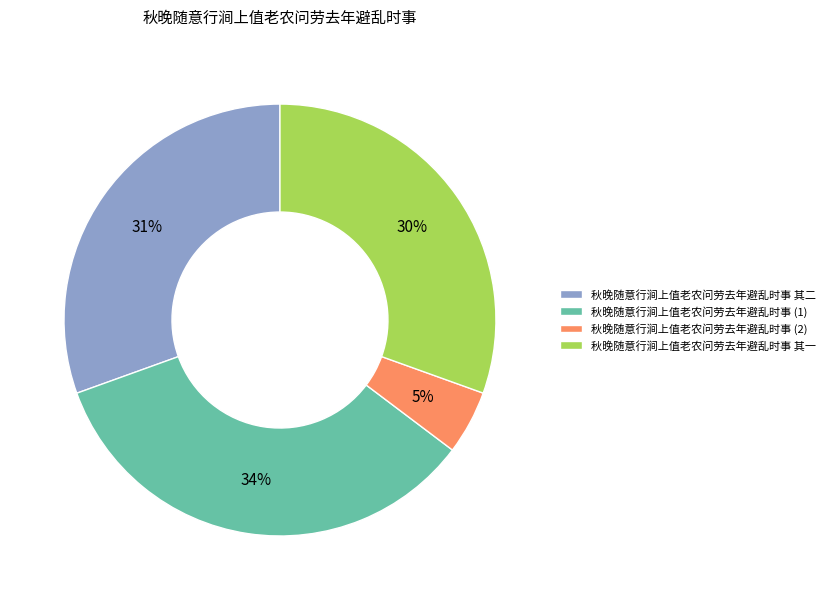

Is it true that 秋晚随意行涧上值老农问劳去年避乱时事 其一 is 30% of the pie?

True